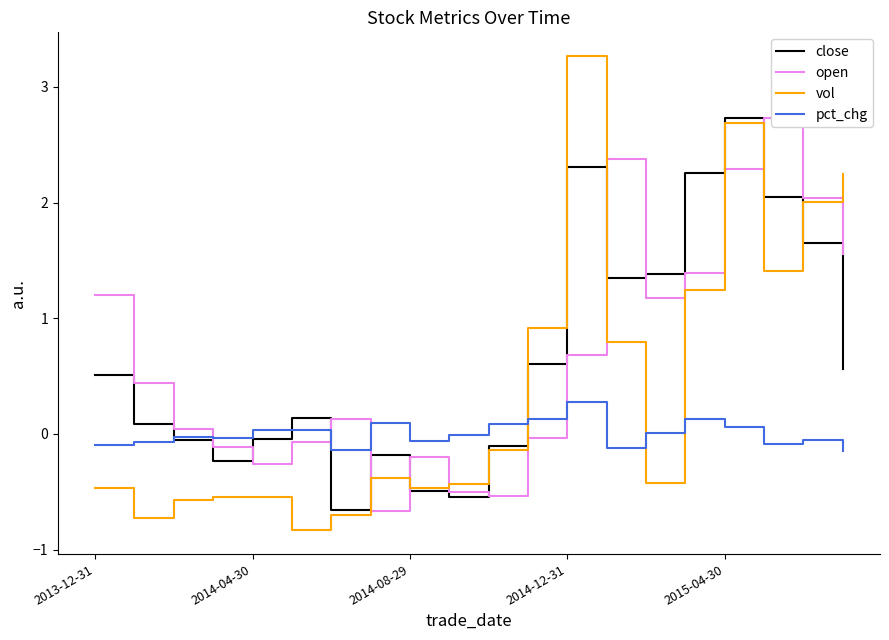

After their last crossing, which series has the higher values: pct_chg or open?

open